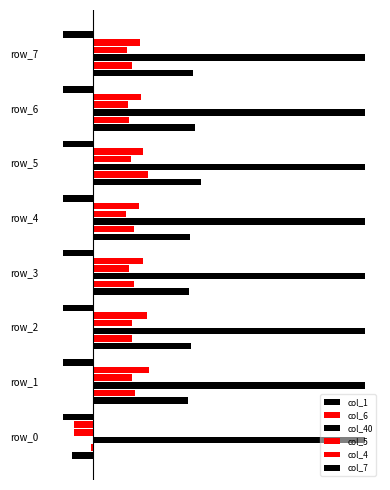

How many values in col_5 are above zero?

7